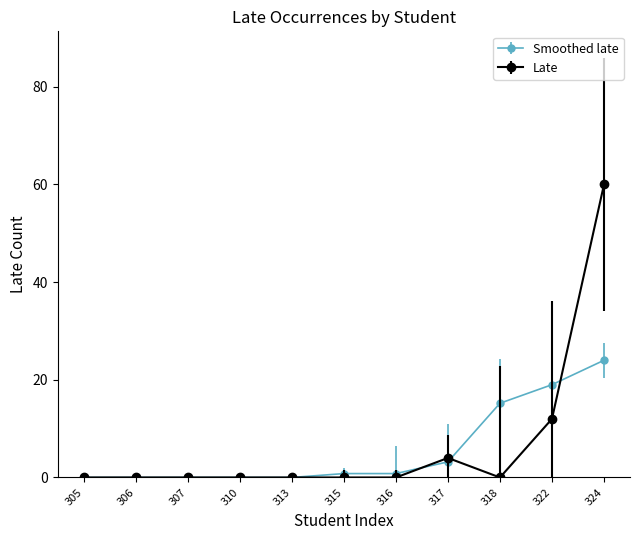

How many categories are shown in the chart?

11